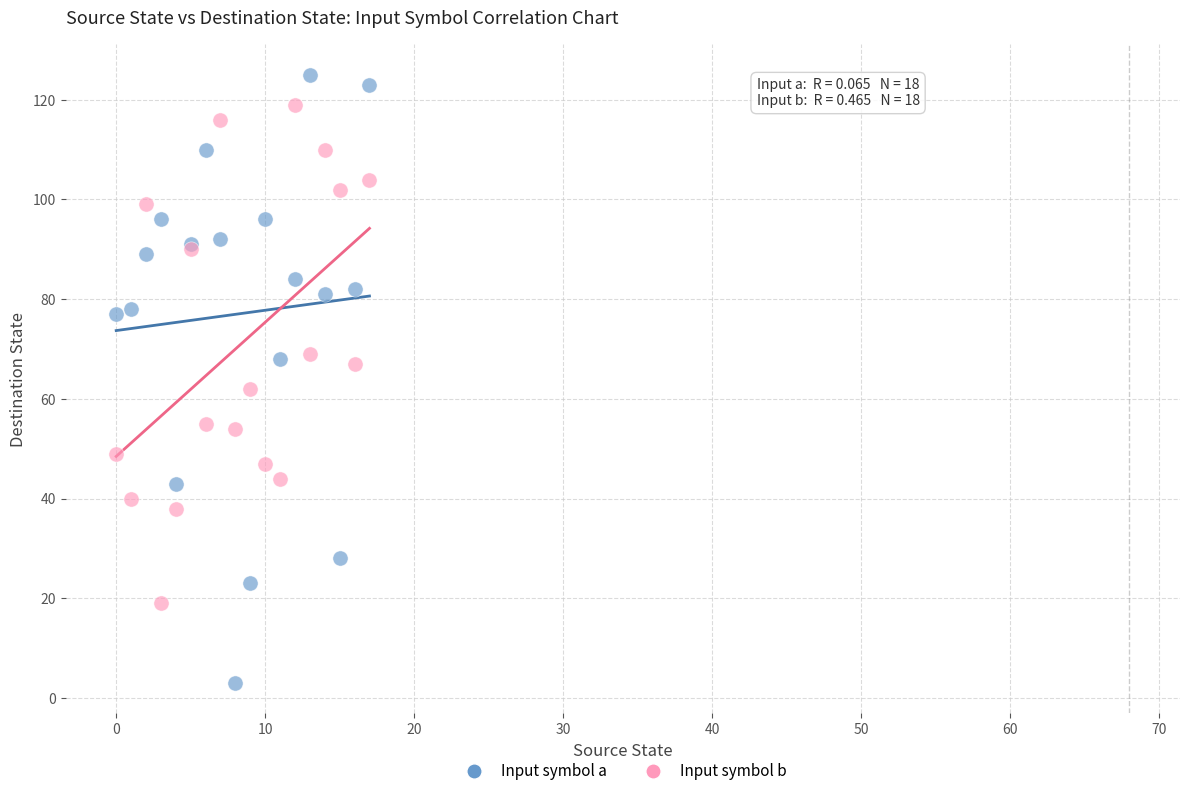

Which series has the largest Y range (max minus min)?

Input symbol a